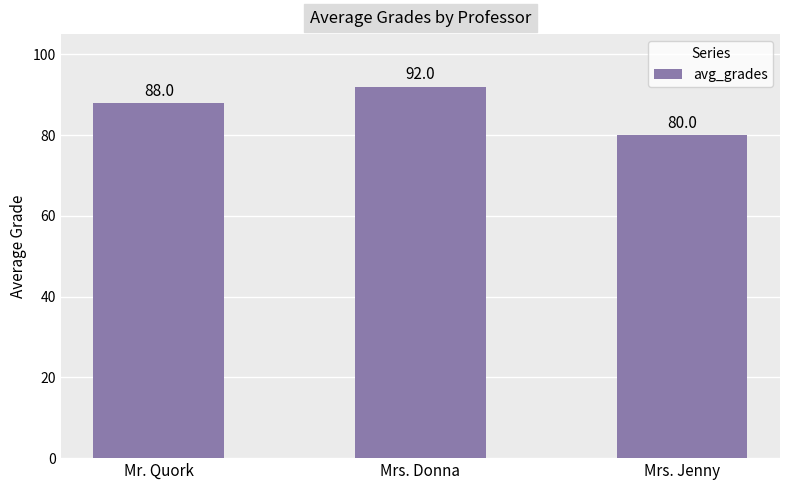

How many categories are shown in the chart?

3